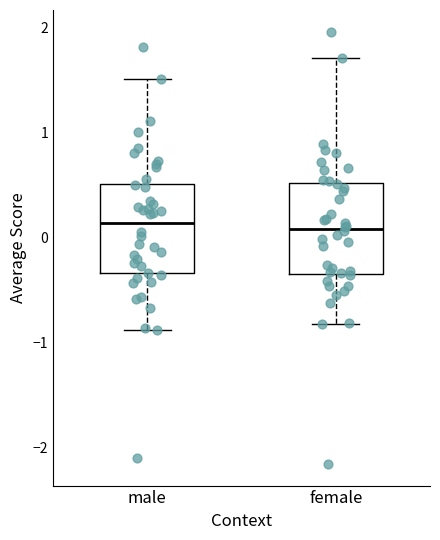

Where is the upper edge of the box for female on the y-axis? The values are not printed on the chart, so give them approximately, as read against the axis.

0.5